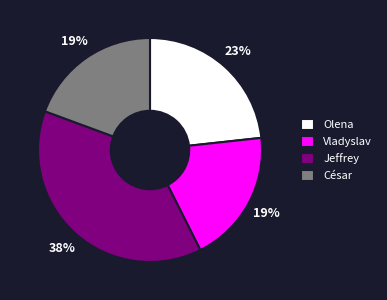

Which slice is the largest?

Jeffrey